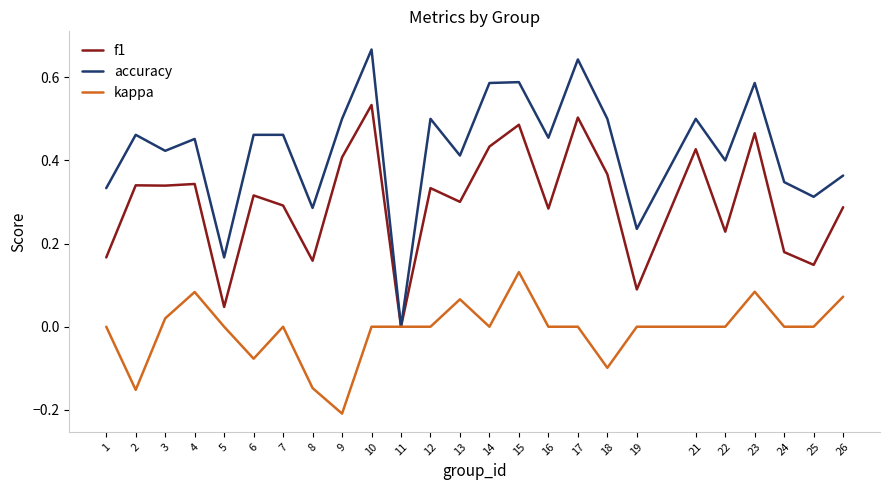

List the series in order of their overall mean, highest first.

accuracy, f1, kappa